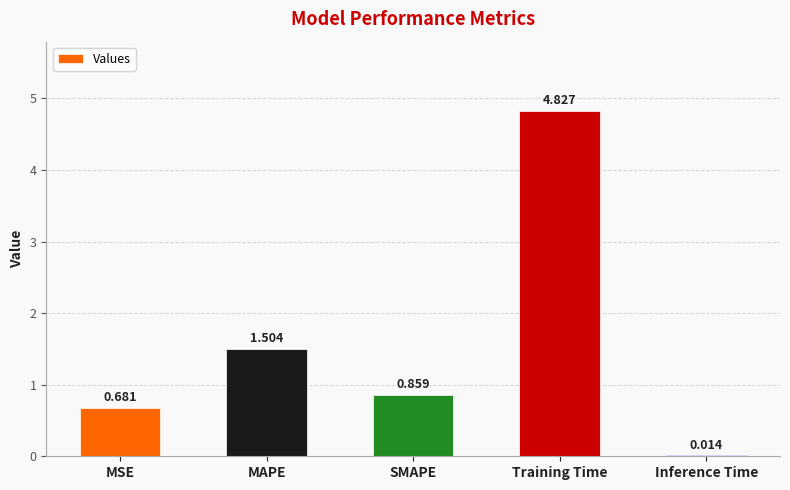

At which label is the value closest to 2?

MAPE